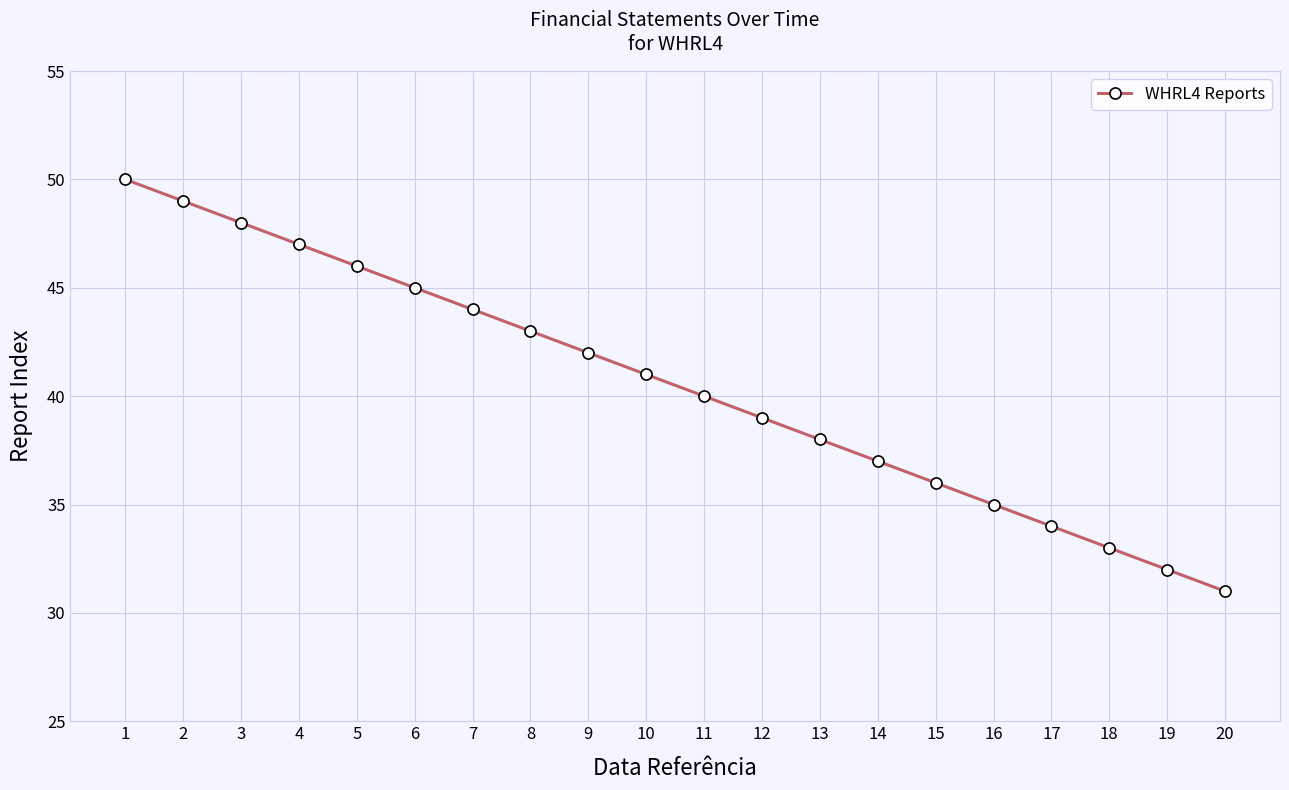

List the labels in order of value, largest first.

1, 2, 3, 4, 5, 6, 7, 8, 9, 10, 11, 12, 13, 14, 15, 16, 17, 18, 19, 20